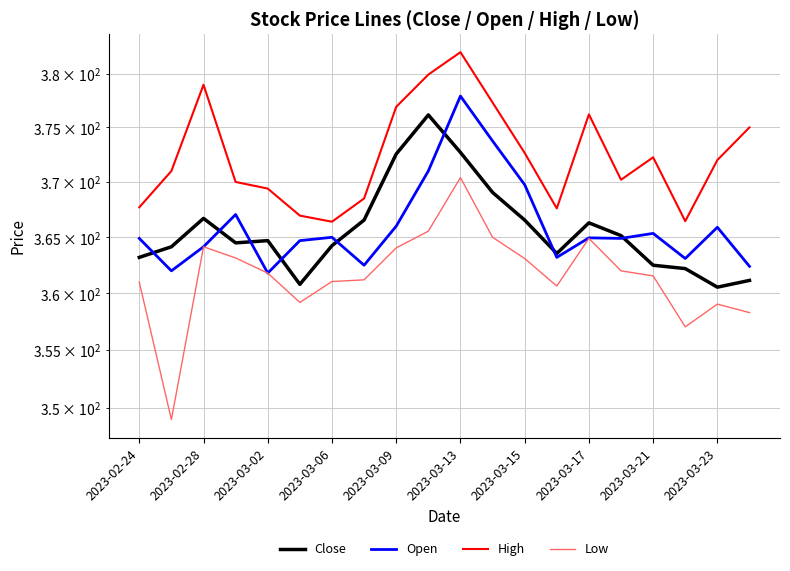

How many interior local peaks does the Low series have?

4